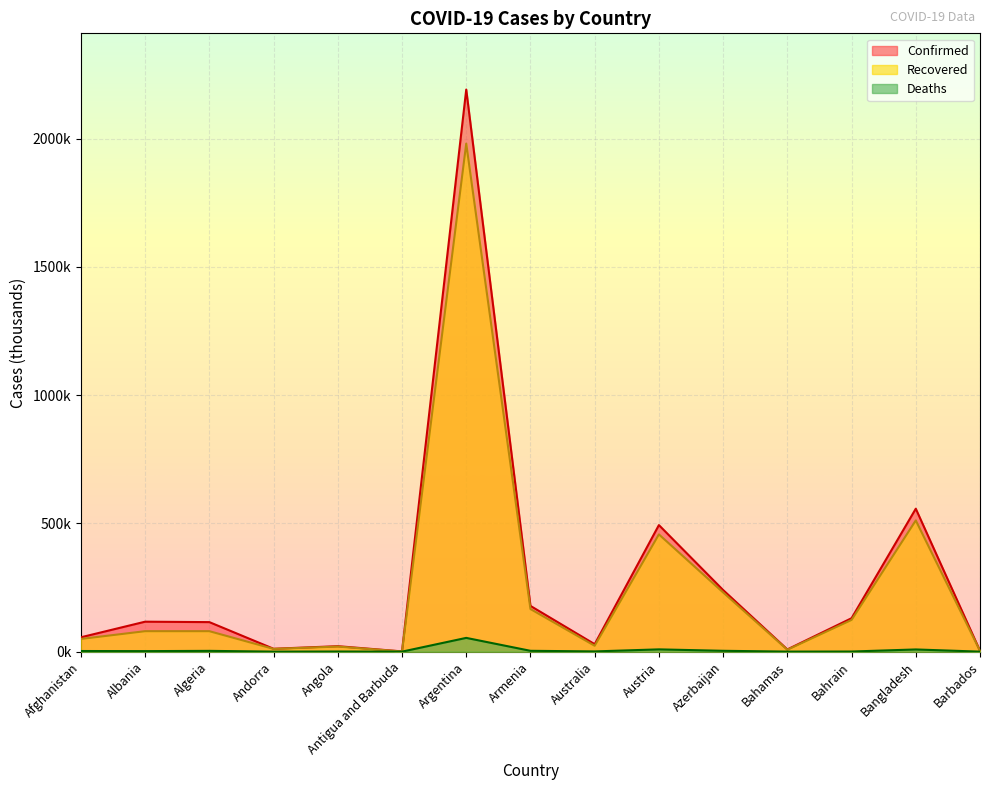

Reading left to right, what are all the values shown in this chart?

Confirmed: 56.0	116.8	115.1	11.2	21.3	1.0	2192.0	178.4	29.1	493.6	240.3	8.7	130.4	557.4	3.4
Recovered: 49.5	79.8	79.8	10.8	19.8	0.6	1981.2	166.2	23.0	457.3	231.0	7.5	123.7	511.7	3.1
Deaths: 2.5	2.0	3.0	0.1	0.5	0.0	53.6	3.3	0.9	8.9	3.3	0.2	0.5	8.5	0.0